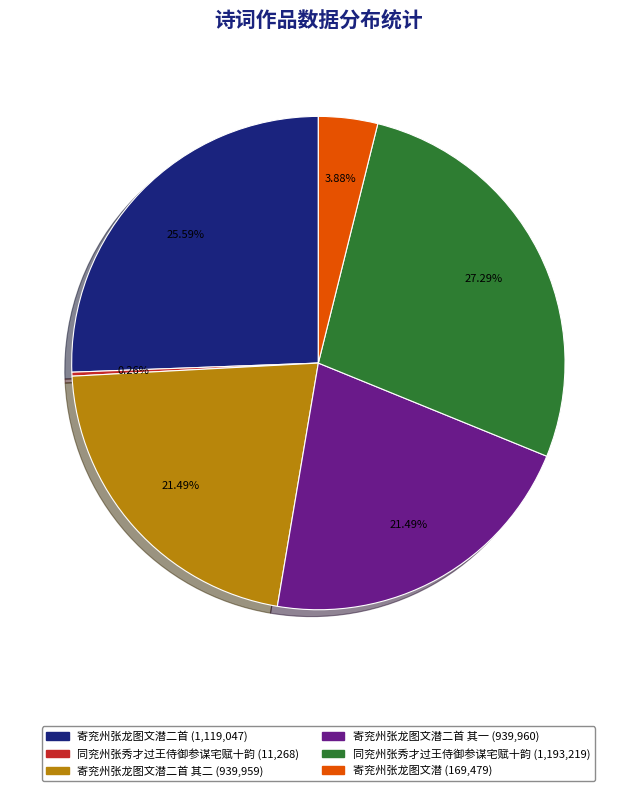

Does any single category account for the majority?

No